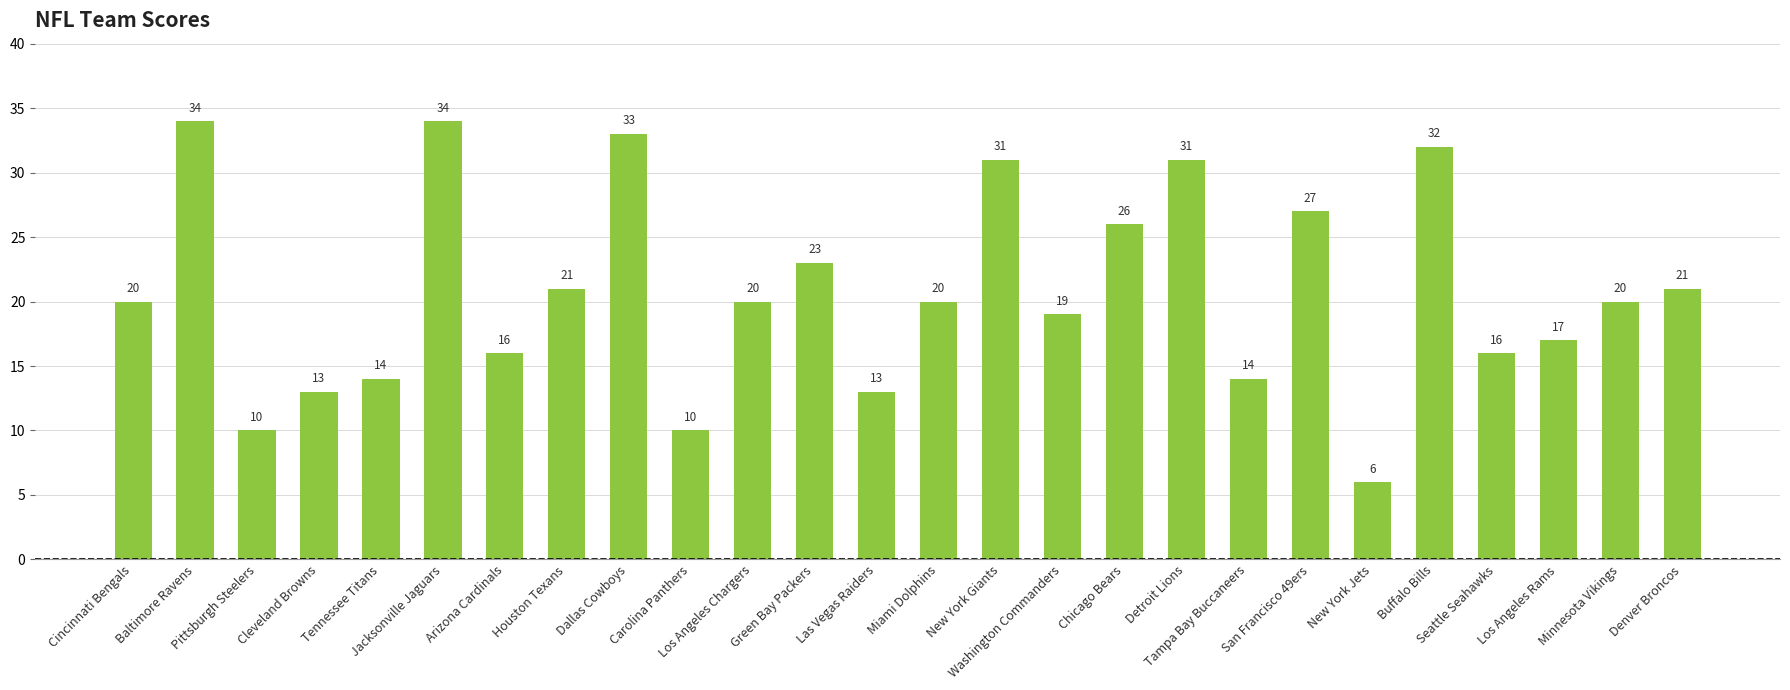

What is the label of the 20th bar from the left?

San Francisco 49ers